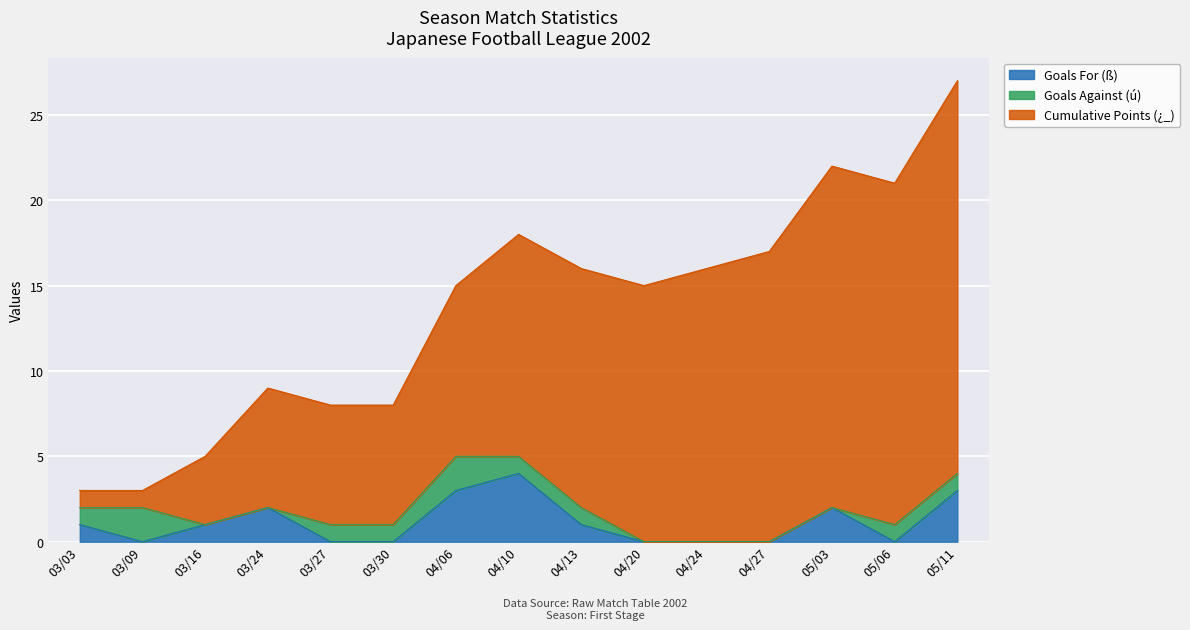

Does the chart display data point markers on the line(s)?

No